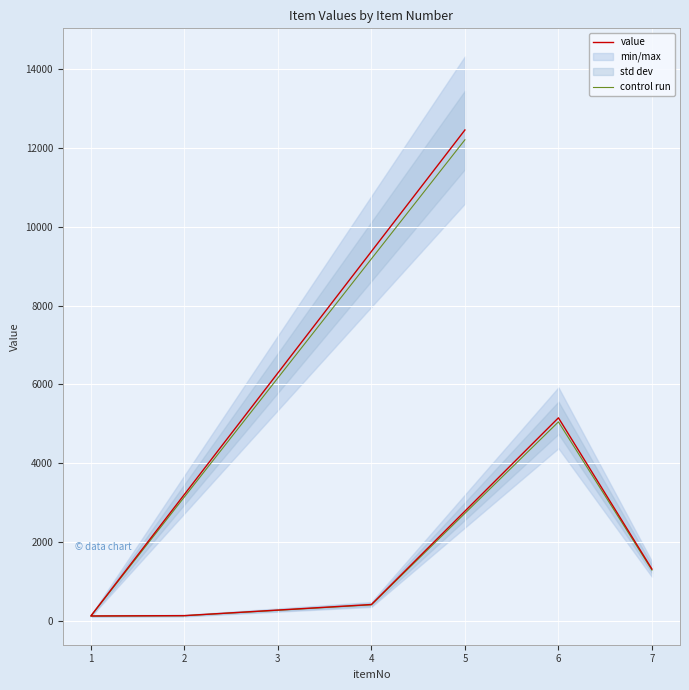

What is the sum of all value values?

19588.0